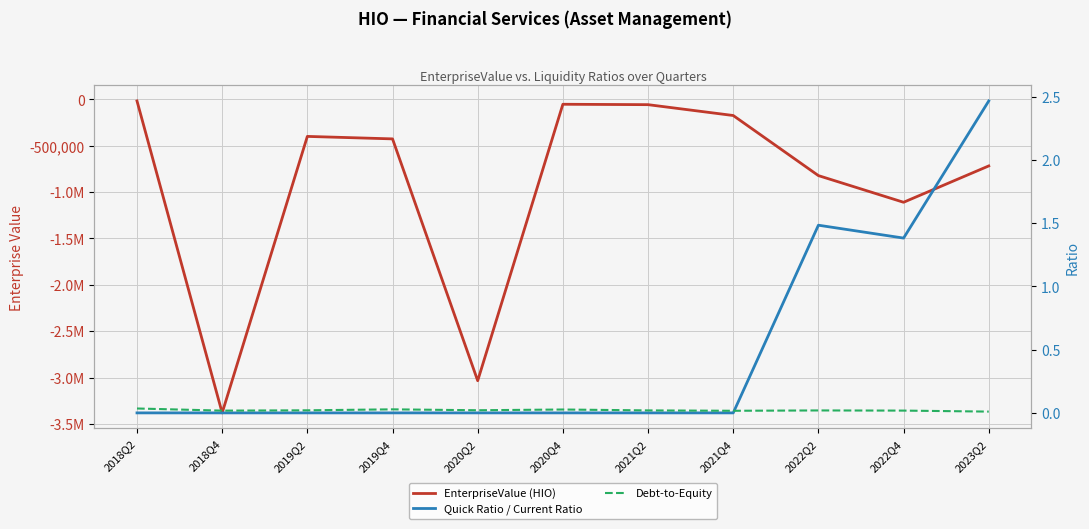

Reading left to right, extract all data points from this chart.

EnterpriseValue (HIO): 2018Q2=-17818.0	2018Q4=-3380532.0	2019Q2=-399993.0	2019Q4=-426721.0	2020Q2=-3033644.0	2020Q4=-53539.0	2021Q2=-57808.0	2021Q4=-174729.0	2022Q2=-822580.0	2022Q4=-1110080.0	2023Q2=-718226.0
Quick Ratio / Current Ratio: 2018Q2=0.0	2018Q4=0.0	2019Q2=0.0	2019Q4=0.0	2020Q2=0.0	2020Q4=0.0	2021Q2=0.0	2021Q4=0.0	2022Q2=1.5	2022Q4=1.4	2023Q2=2.5
Debt-to-Equity: 2018Q2=0.0	2018Q4=0.0	2019Q2=0.0	2019Q4=0.0	2020Q2=0.0	2020Q4=0.0	2021Q2=0.0	2021Q4=0.0	2022Q2=0.0	2022Q4=0.0	2023Q2=0.0